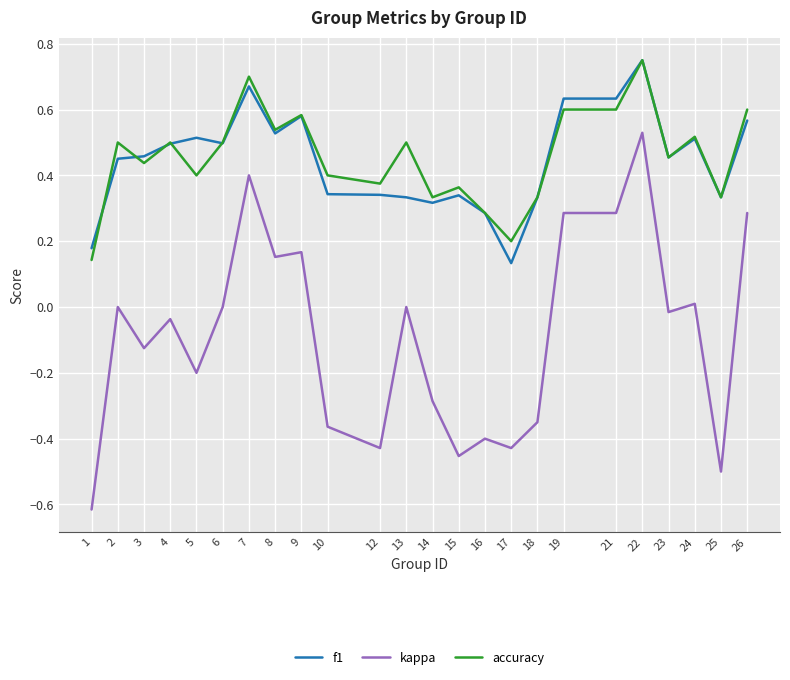

What are all the series names shown in the legend?

f1, kappa, accuracy